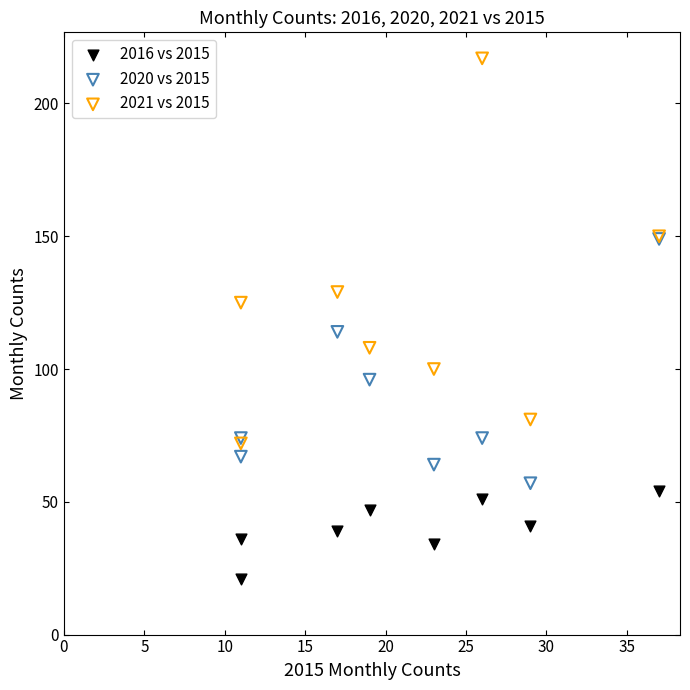

Which series reaches the maximum Y coordinate?

2021 vs 2015